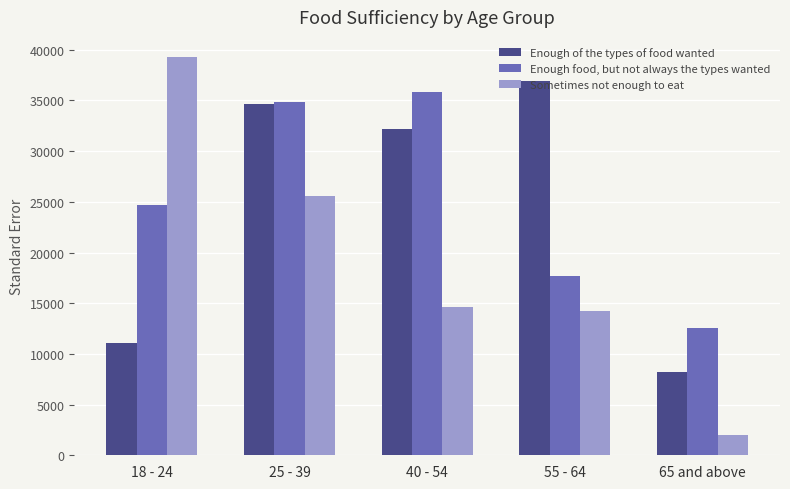

The Enough food, but not always the types wanted series shows 4184.6 at 65 and above. True or false?

False